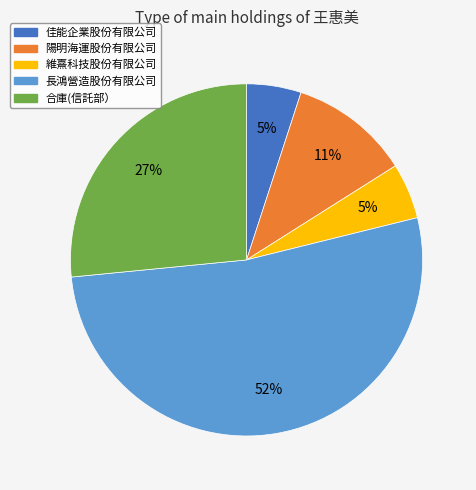

Which category has the biggest portion of the pie?

長鴻營造股份有限公司